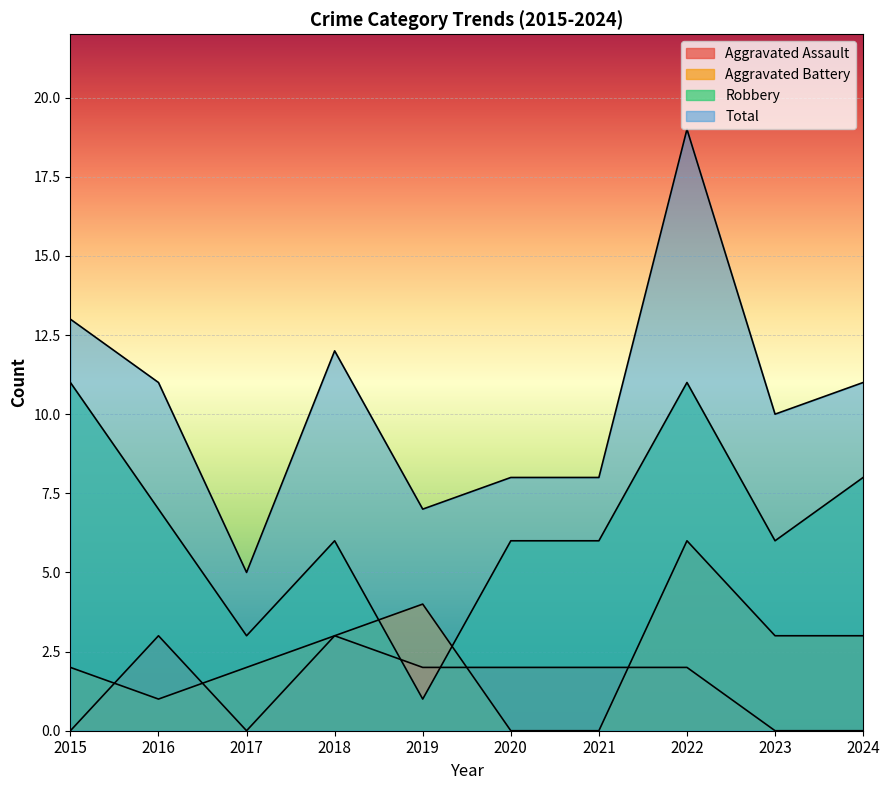

At which label is Aggravated Battery closest to 3?

2018